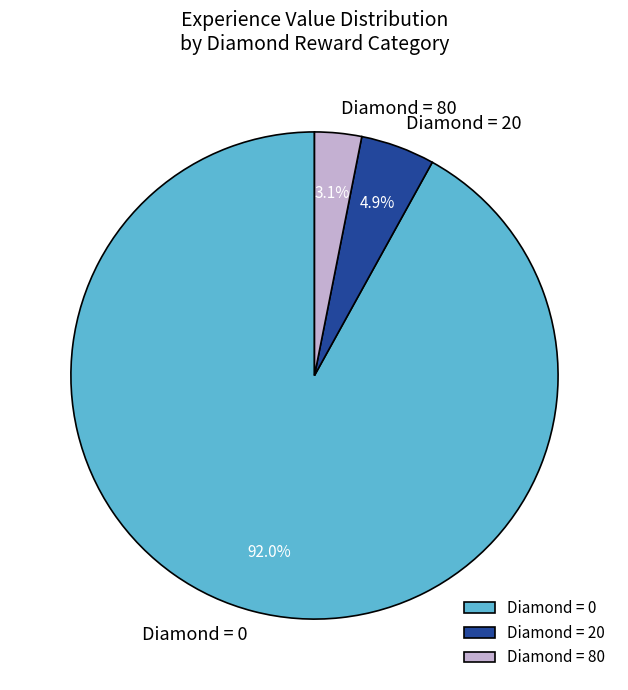

Is there a majority slice in this chart?

Yes